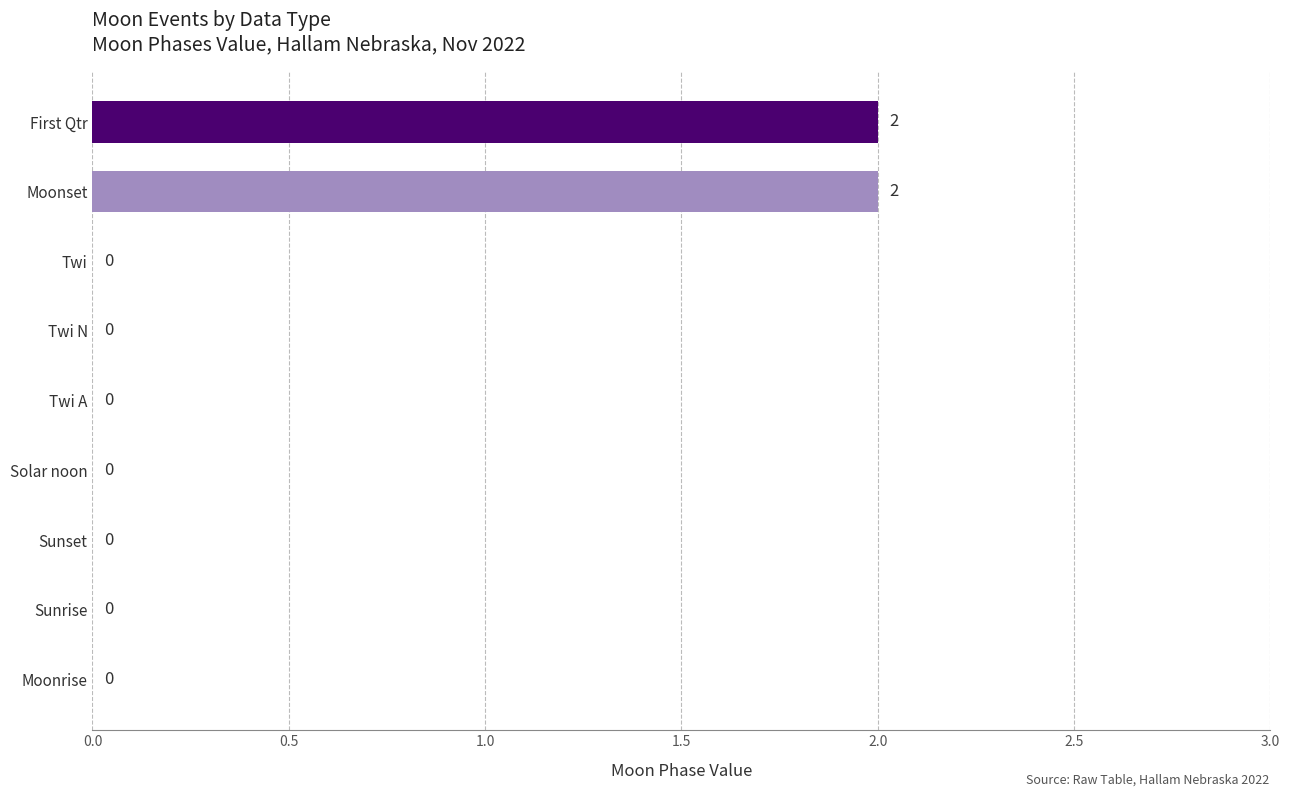

Are the bars grouped side by side (vs. stacked)?

No